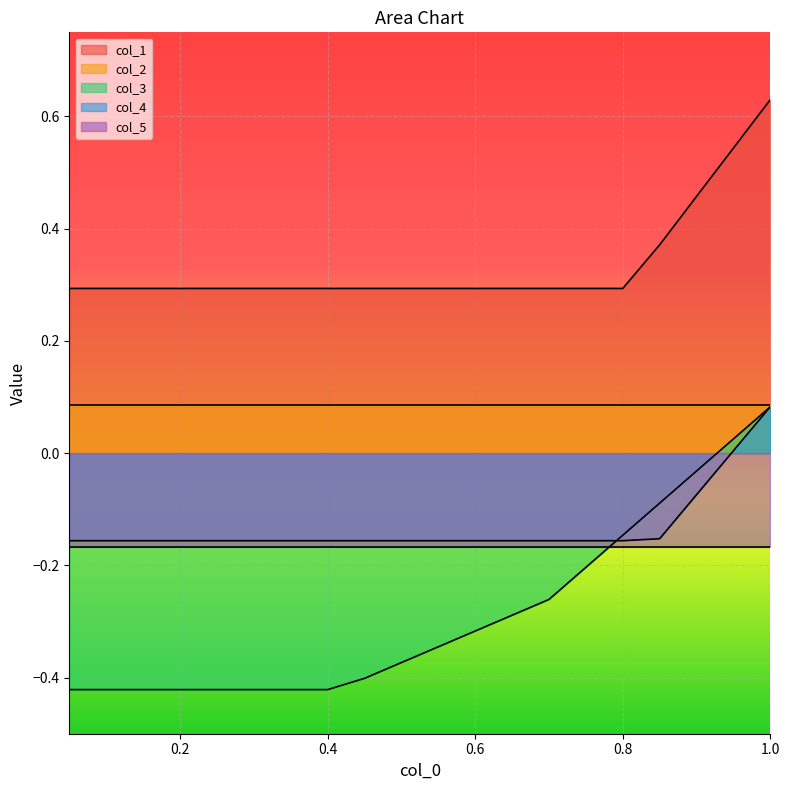

Is it true that col_4 equals -0.2 at 0.1?

True